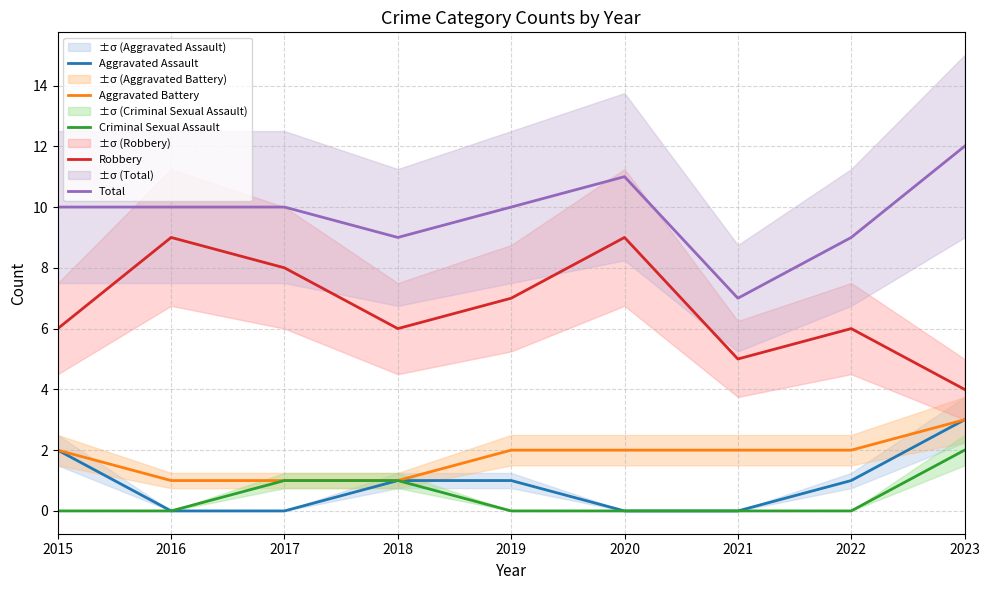

Reading left to right, list all the values displayed in this chart.

Aggravated Assault: 2	0	0	1	1	0	0	1	3
Aggravated Battery: 2	1	1	1	2	2	2	2	3
Criminal Sexual Assault: 0	0	1	1	0	0	0	0	2
Robbery: 6	9	8	6	7	9	5	6	4
Total: 10	10	10	9	10	11	7	9	12